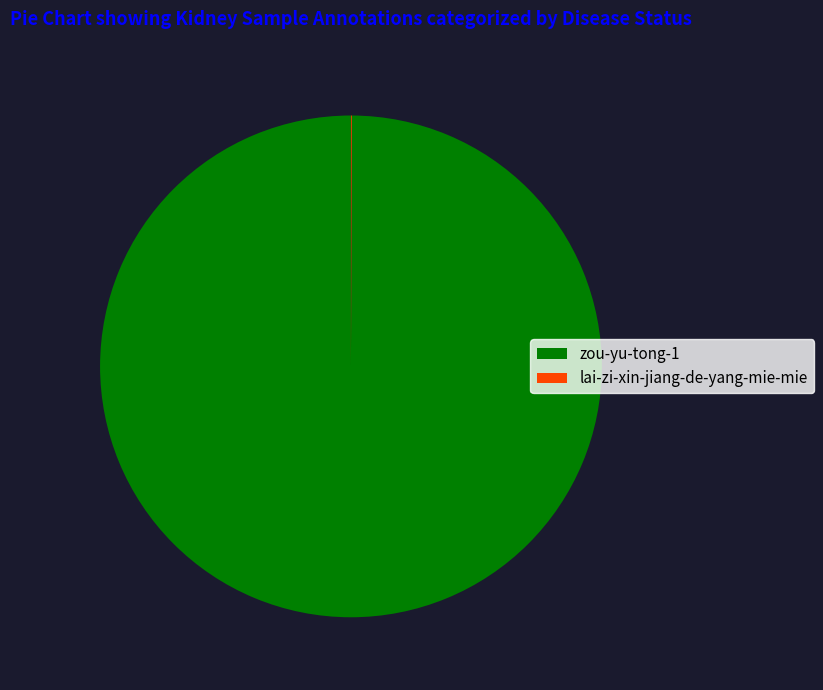

Which category accounts for the majority?

zou-yu-tong-1